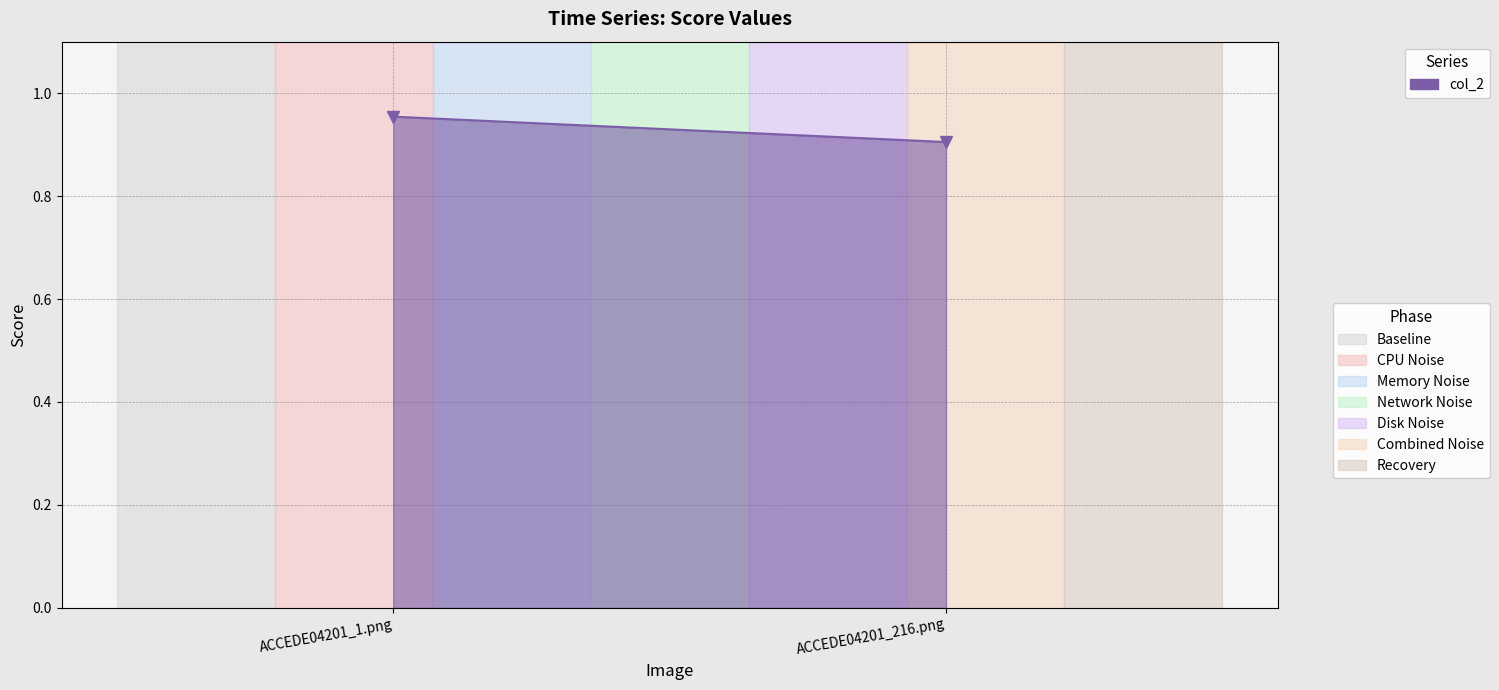

The value at ACCEDE04201_216.png is 0.9. True or false?

True